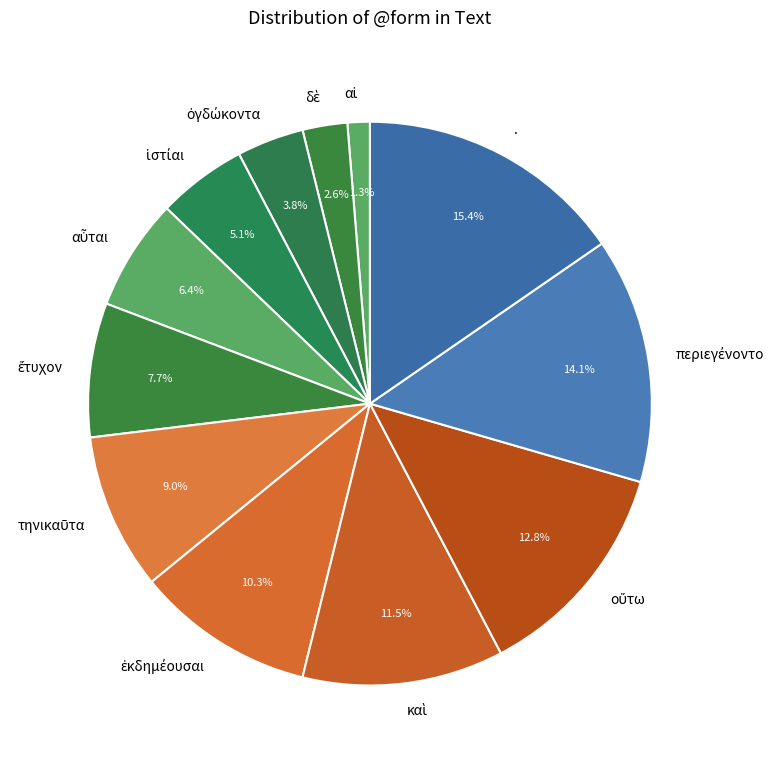

Is there a majority slice in this chart?

No